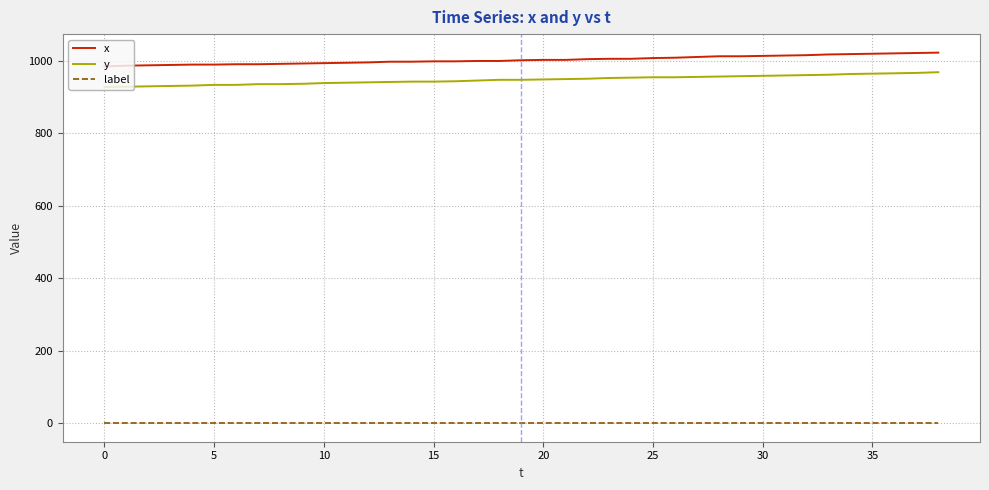

True or false: y and label intersect in this chart.

False